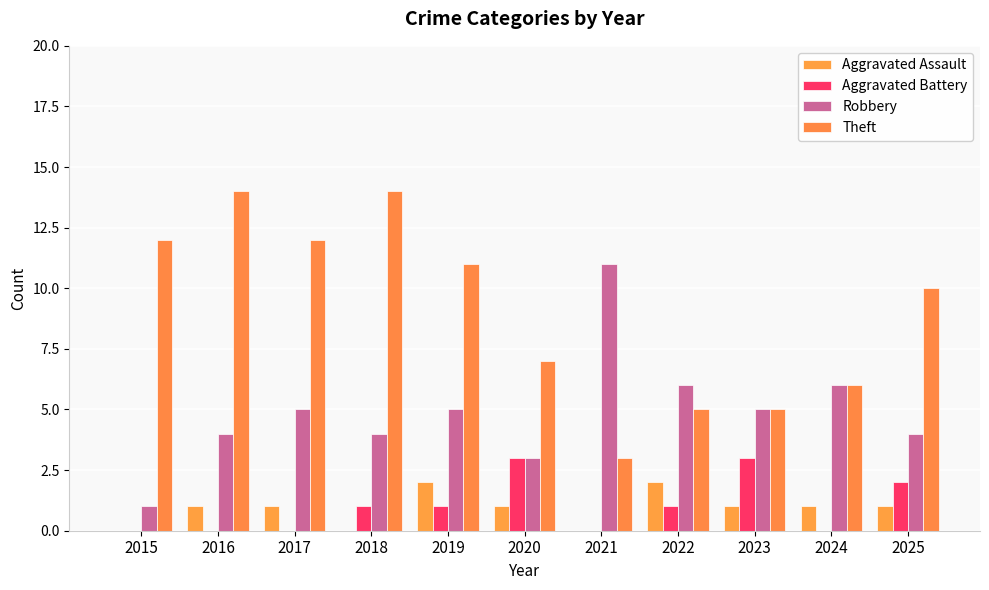

Read the Aggravated Battery value at 2025.

2